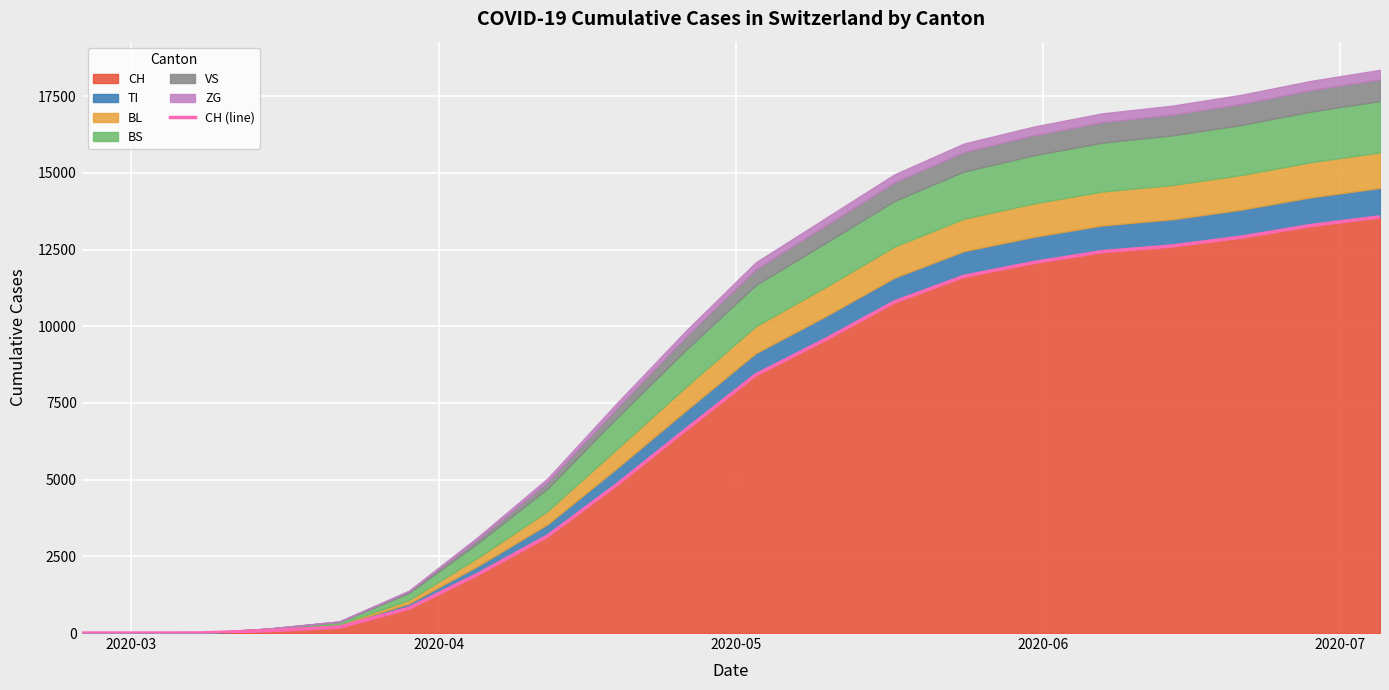

How many categories are shown in the chart?

20